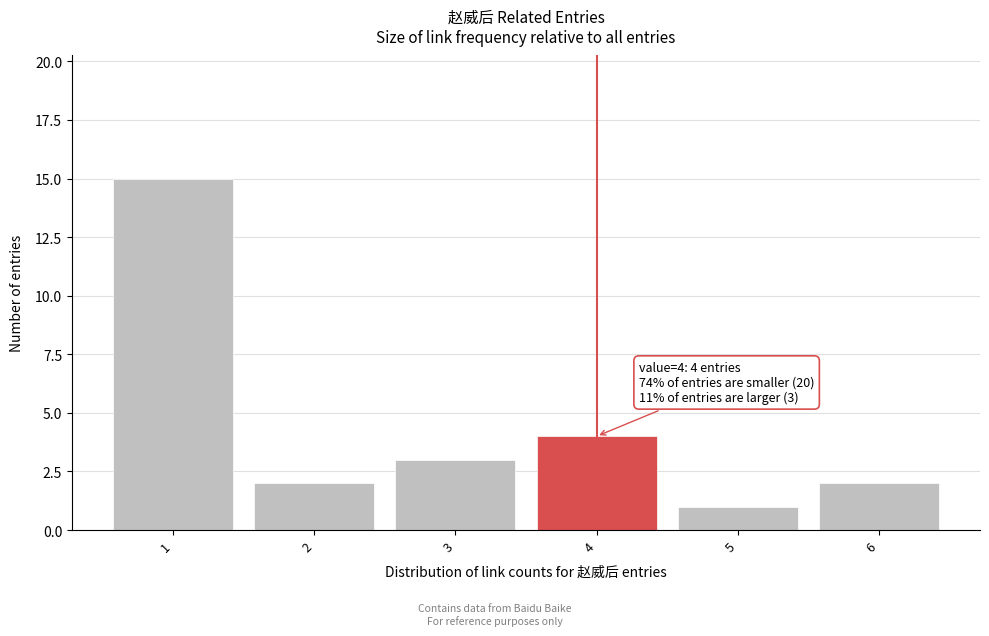

Over which range of the x-axis is the bar tallest?

0.5 to 1.5